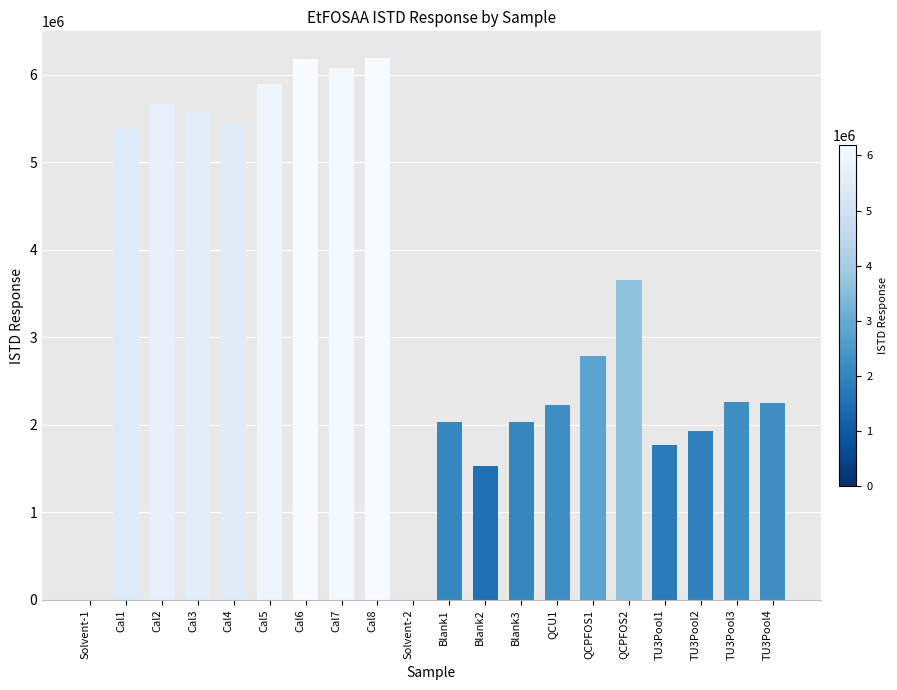

The value at Cal2 is 5664239. True or false?

True